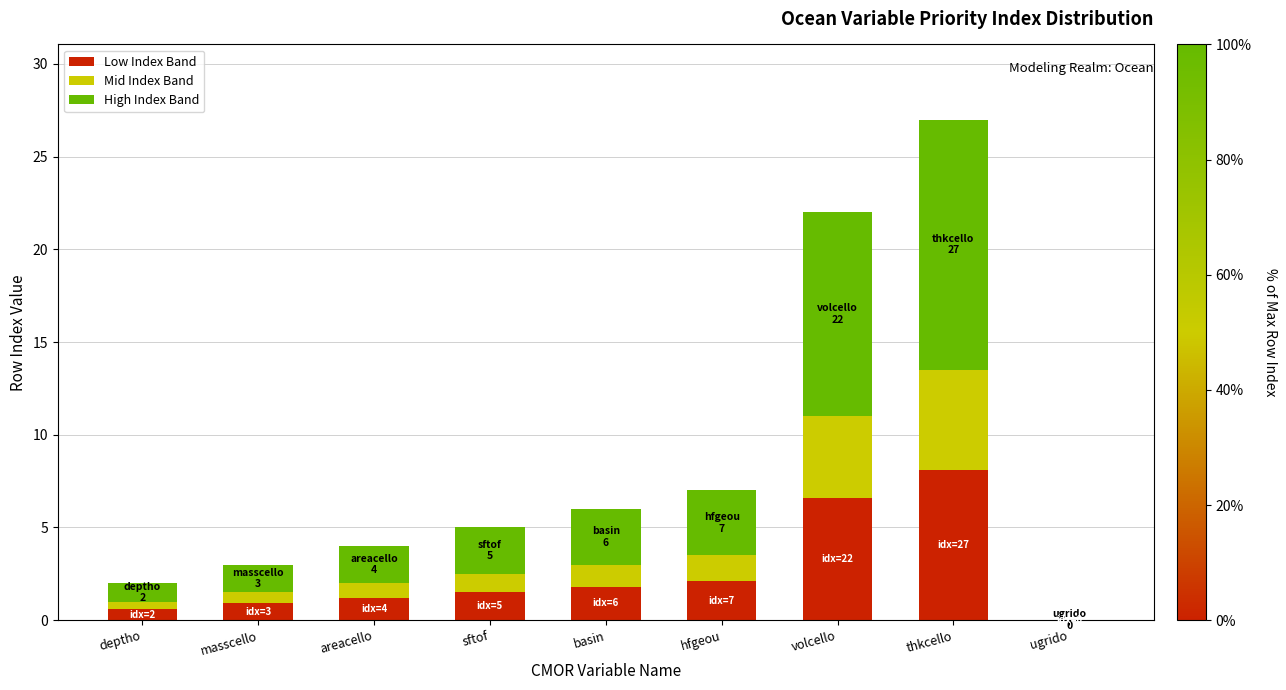

What is the maximum value for Low Index Band?

8.1